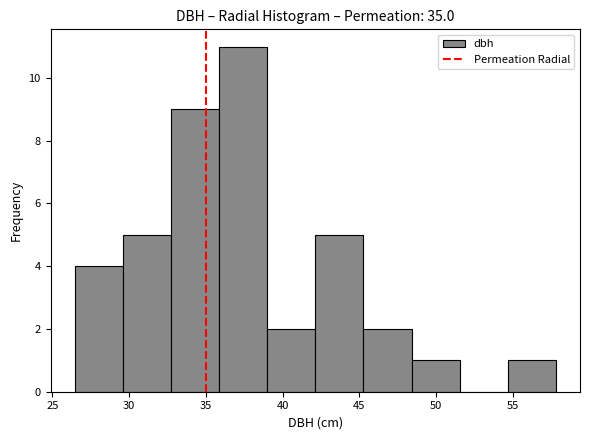

What is the height of the bar covering 54.5 to 58.0 on the x-axis? Neither the bar edges nor the heights are printed on the chart, so give them approximately, as read against the axes.

1